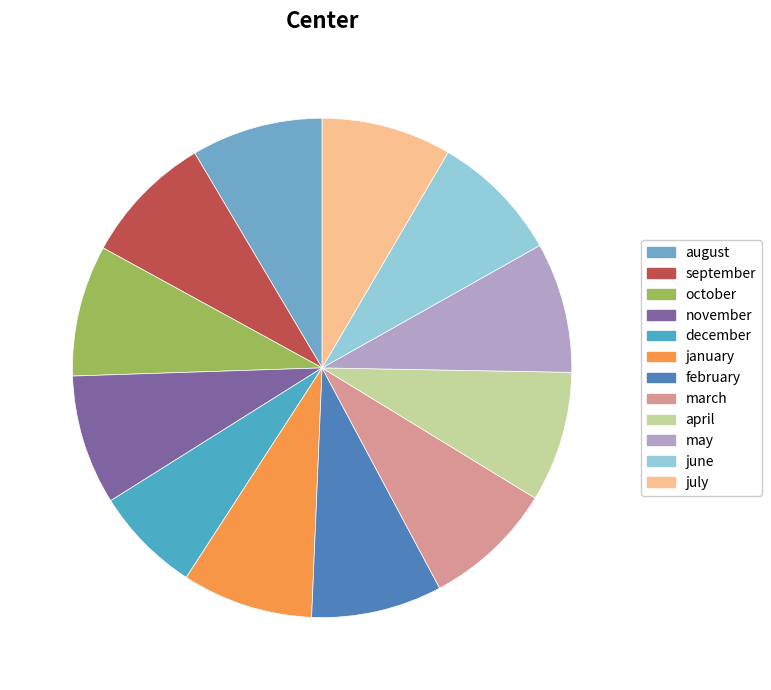

What percentage is NOT represented by september?

91.5%